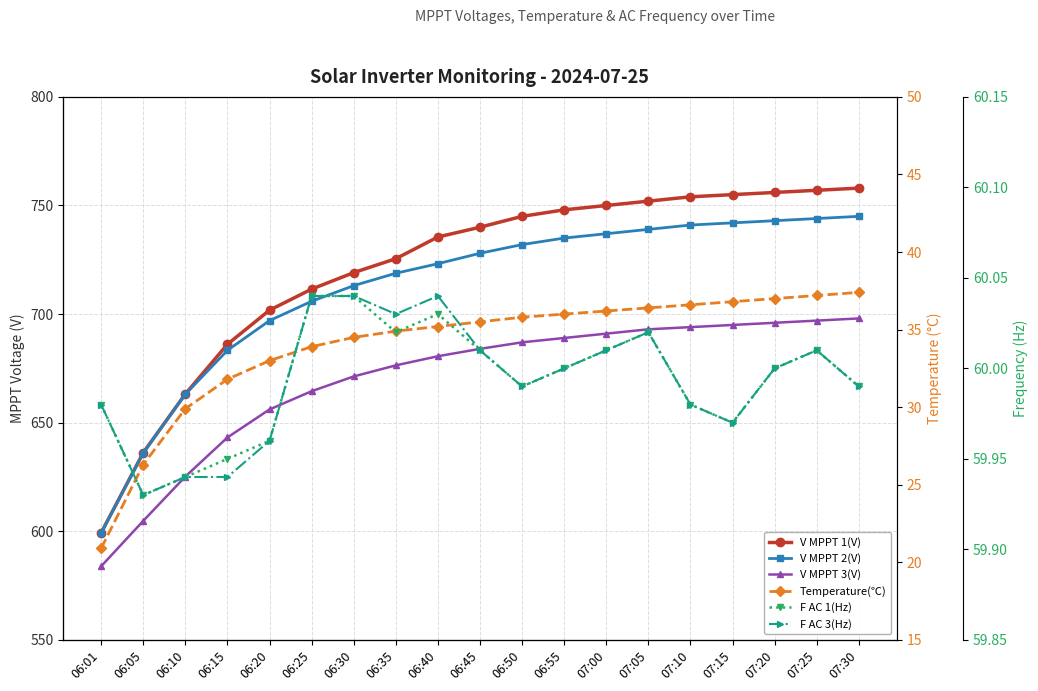

What is the value of the V MPPT 2(V) point at the 10th from the left?

728.0